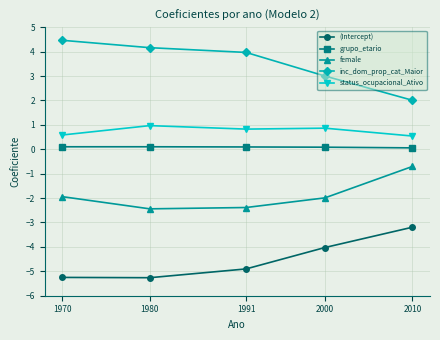

True or false: (Intercept) and inc_dom_prop_cat_Maior cross at least once.

False